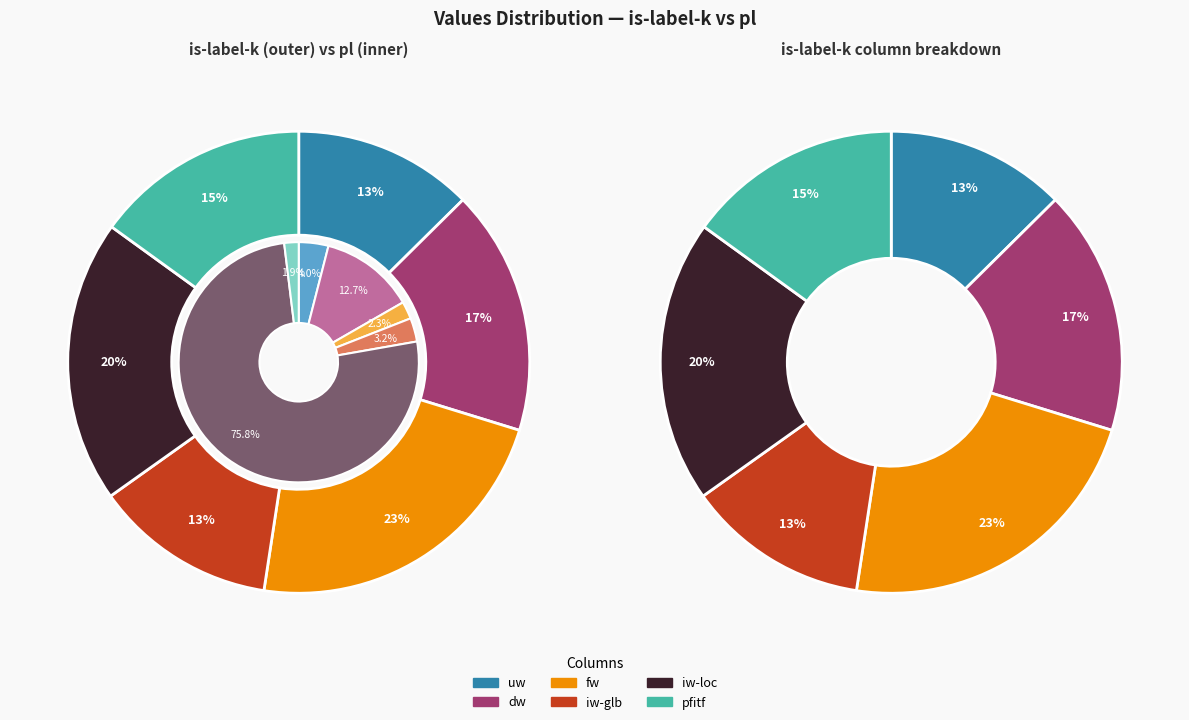

Is is-label-k the majority of the pie?

Yes